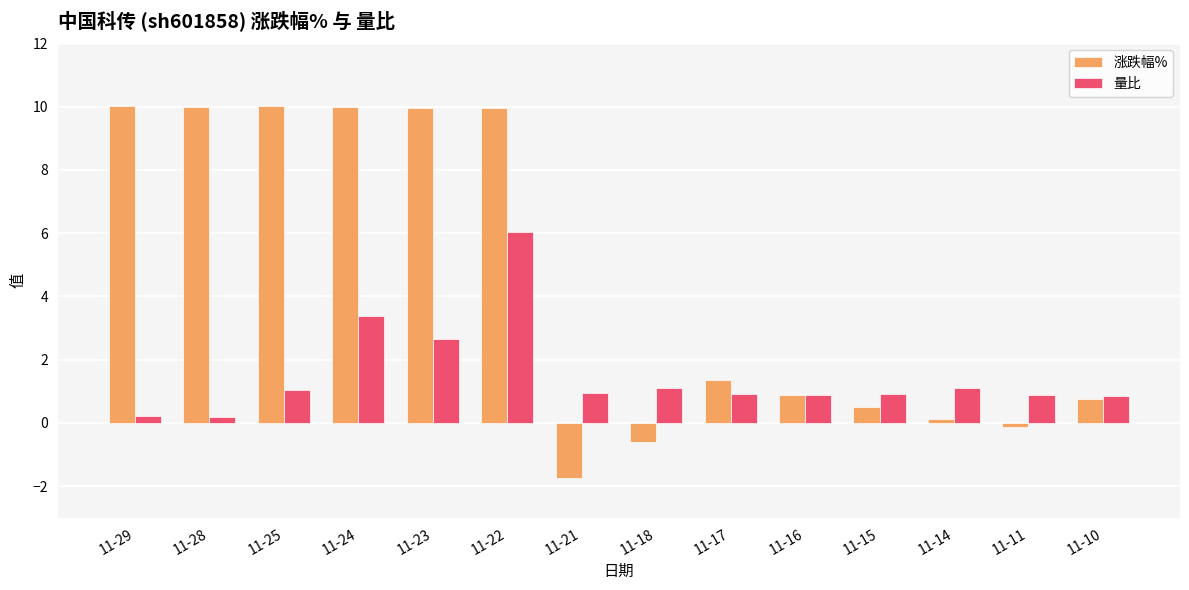

What is the lowest value of the 涨跌幅% series?

-1.7